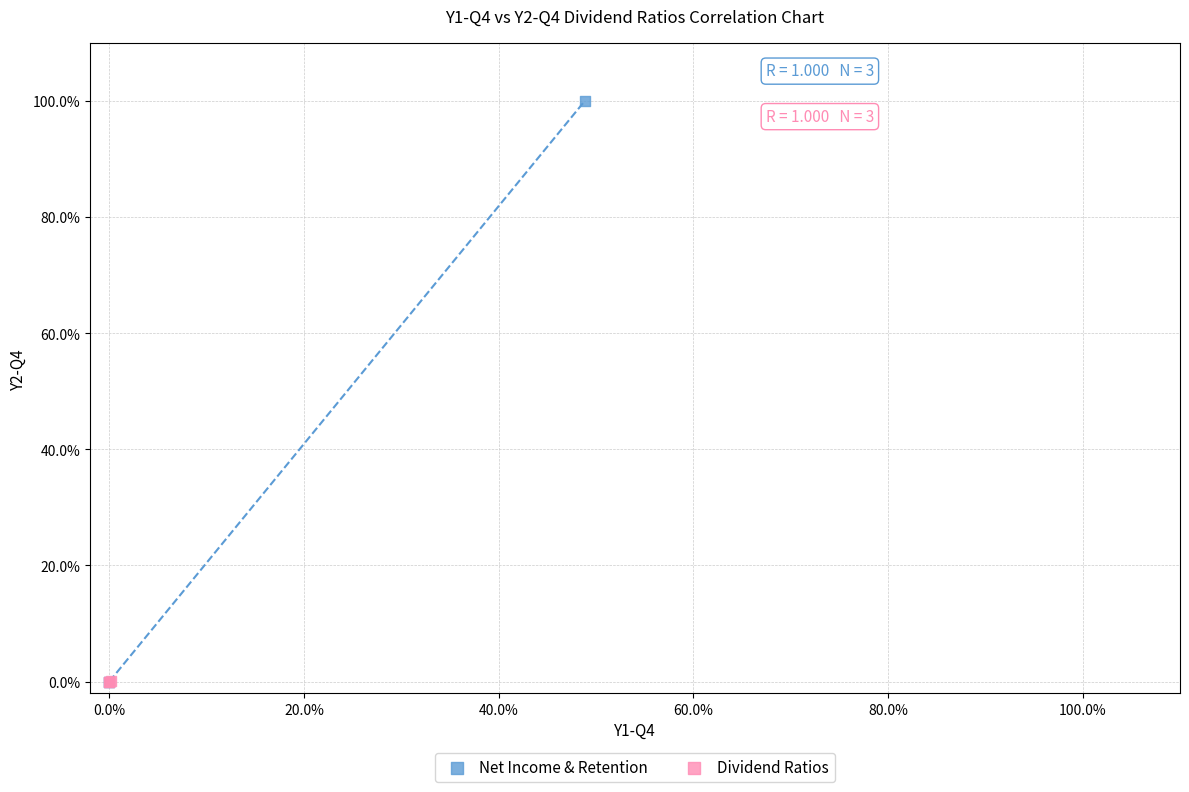

Which series reaches the maximum Y coordinate?

Net Income & Retention